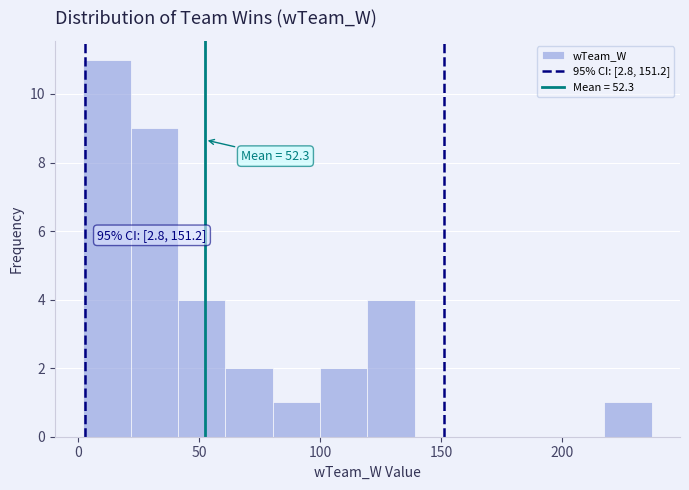

Around what value on the x-axis is the tallest bar? Give the approximate position of its centre, as read against the axis.

10